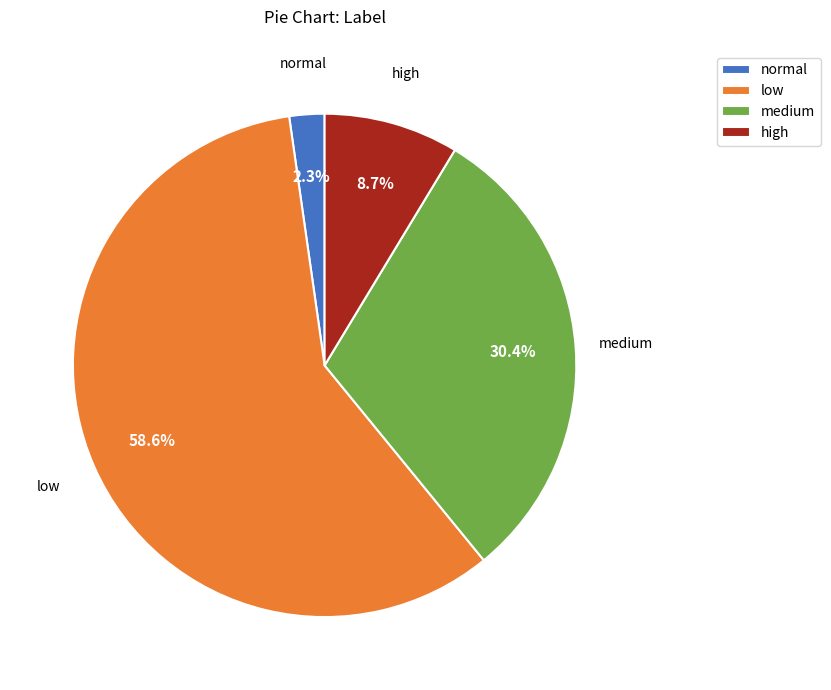

What is the largest slice in the pie chart?

low